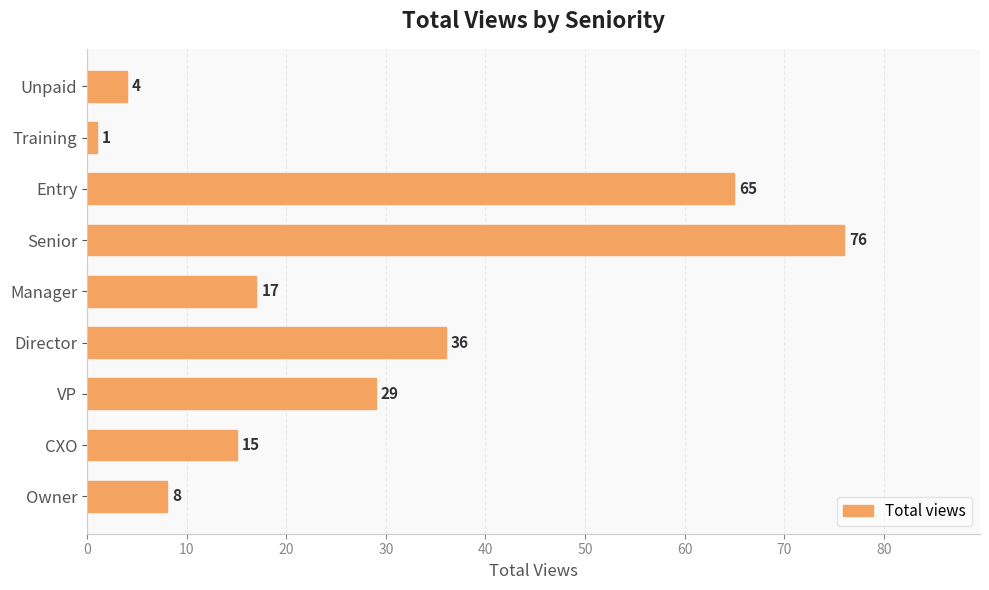

What is the sum of the values at Director and Entry?

101